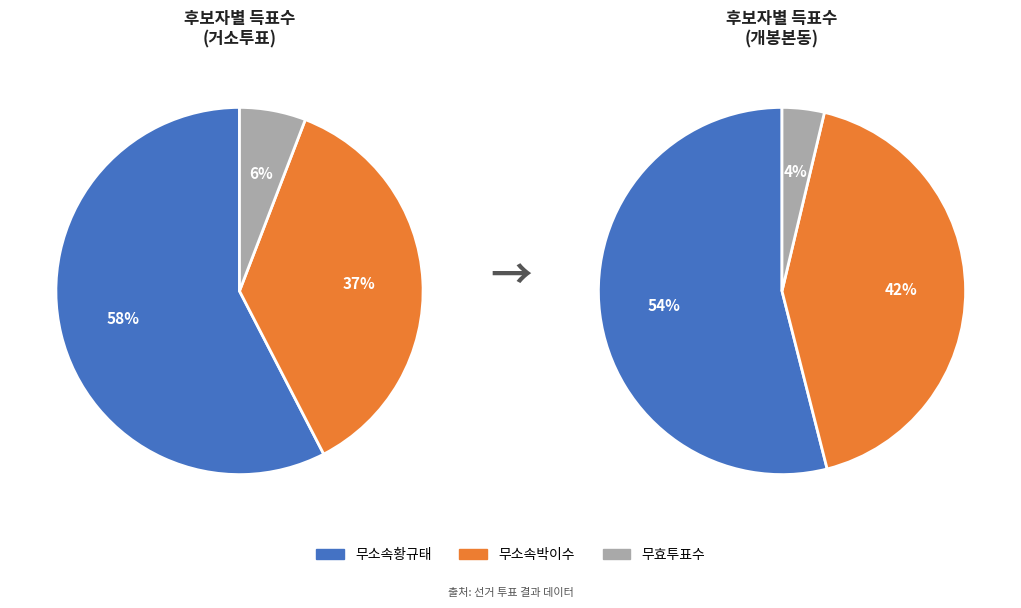

Is it true that 개봉본동 is 96% of the pie?

True